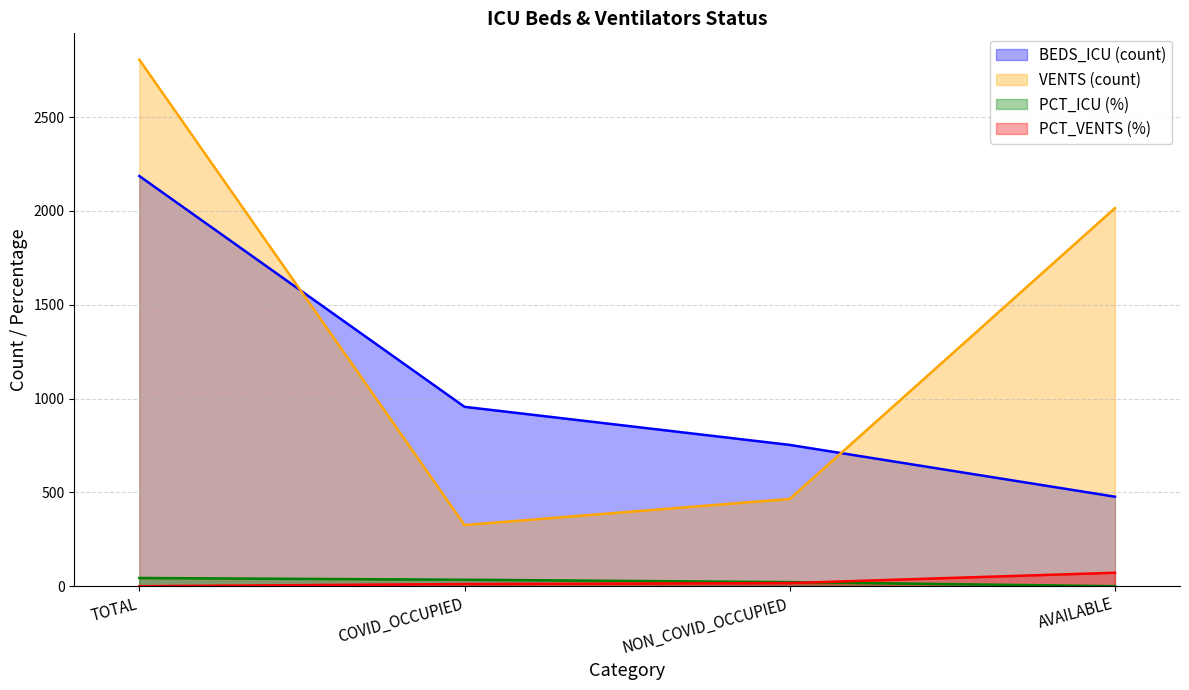

At which category is the sum across all series the highest?

TOTAL